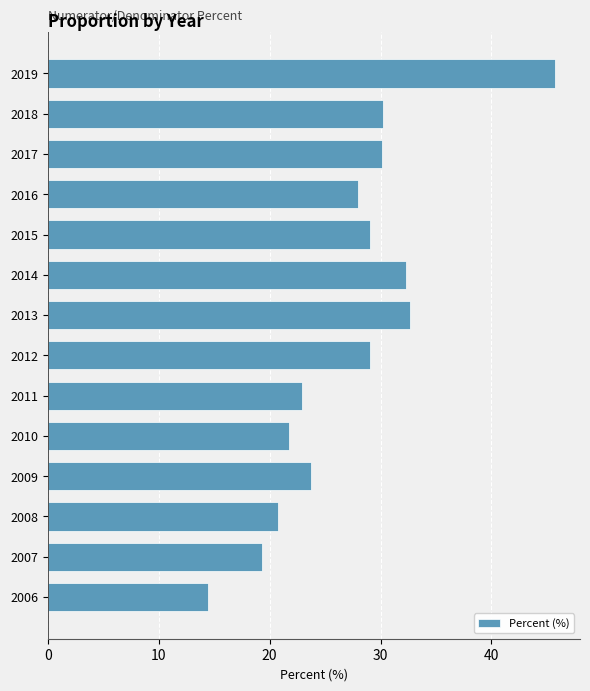

How many distinct data groups are displayed?

1